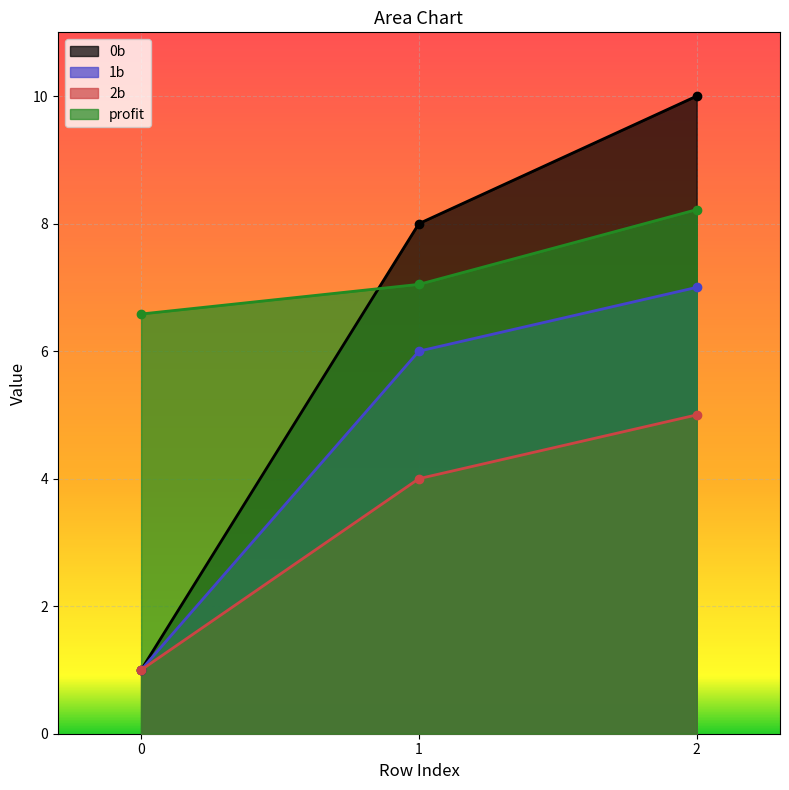

Rank the series by their average value, from lowest to highest.

2b, 1b, 0b, profit